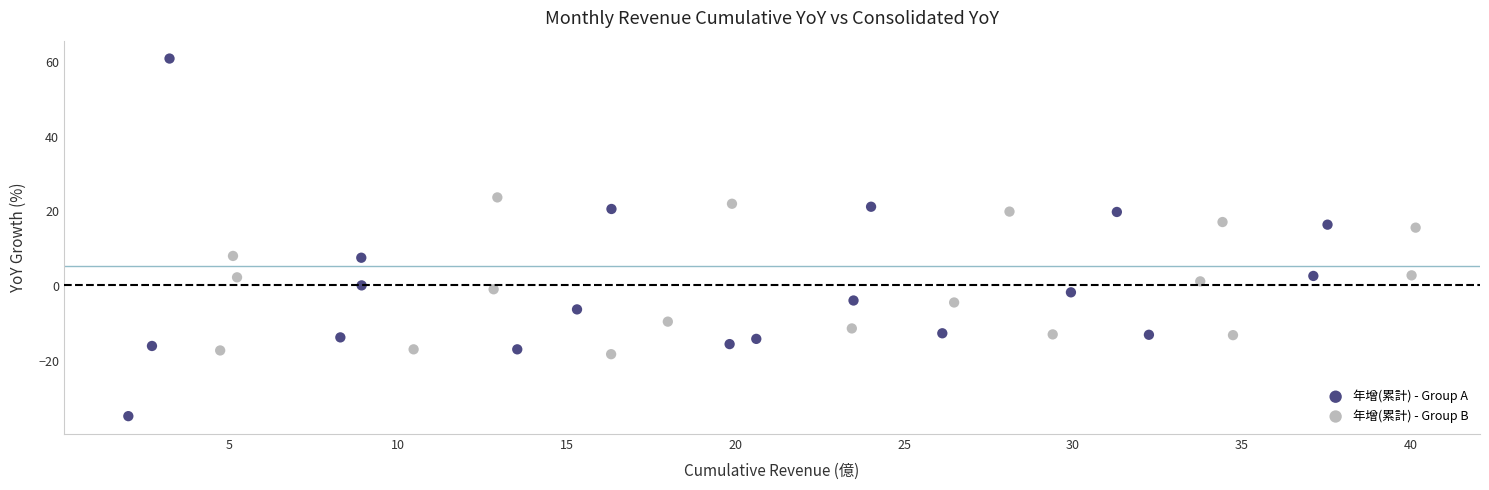

Which series reaches the minimum Y coordinate?

年增(累計) - Group A